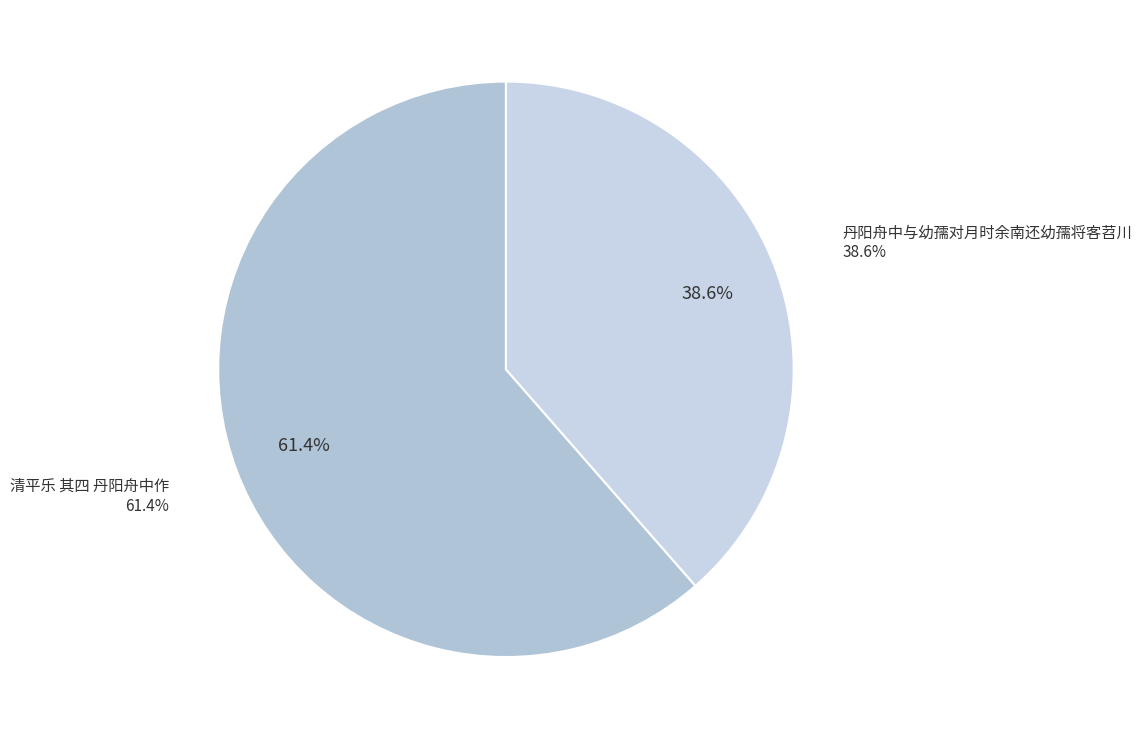

Is there a majority slice in this chart?

Yes